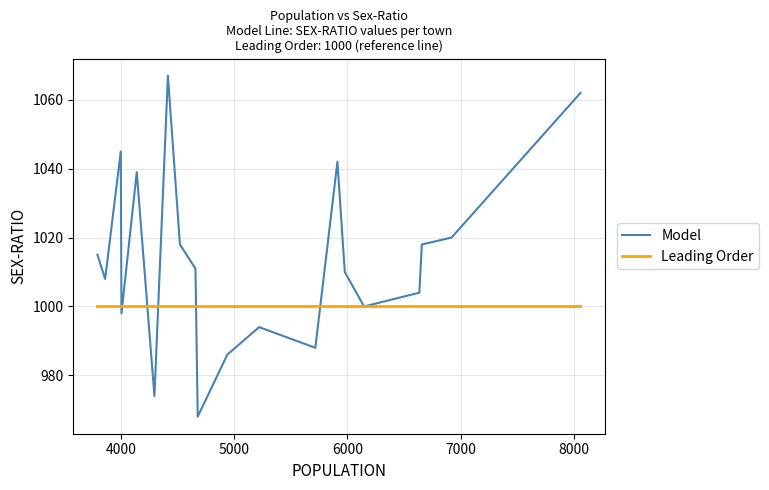

True or false: Model has more than 0 points higher than both neighbors.

True